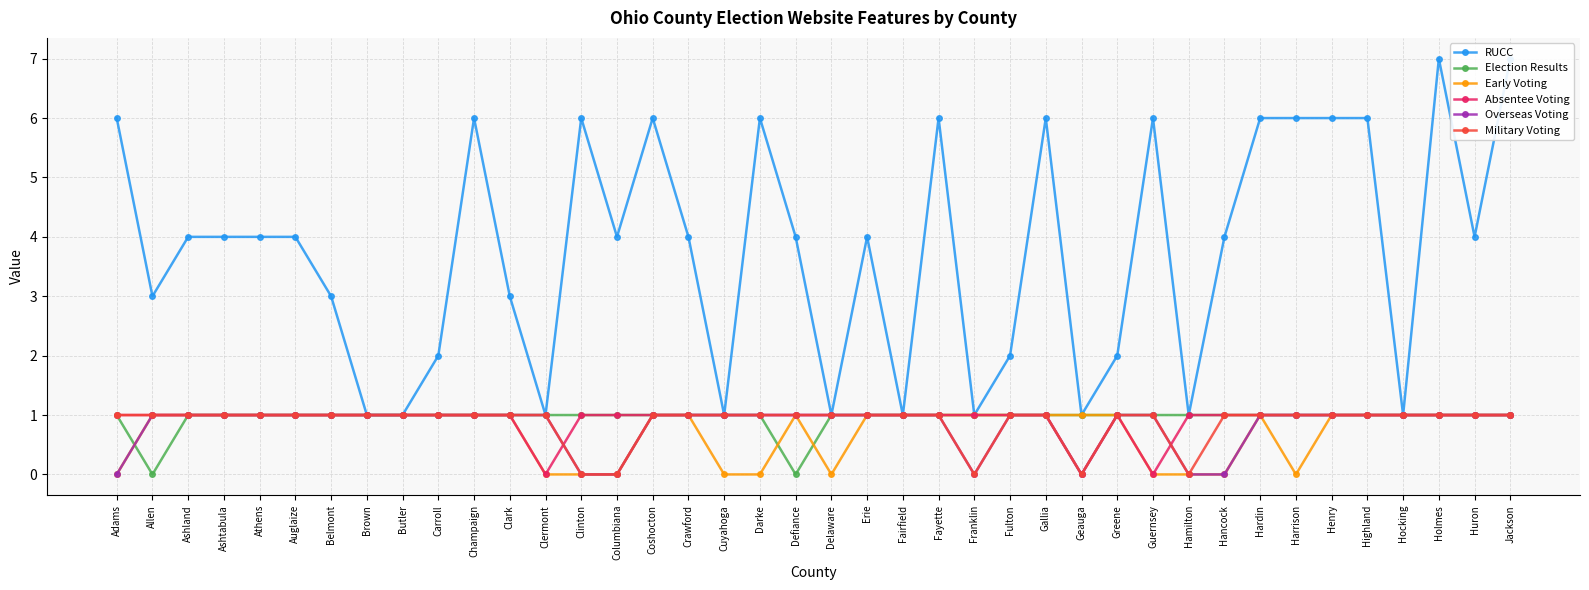

Is it true that Election Results equals 0 at Geauga?

False